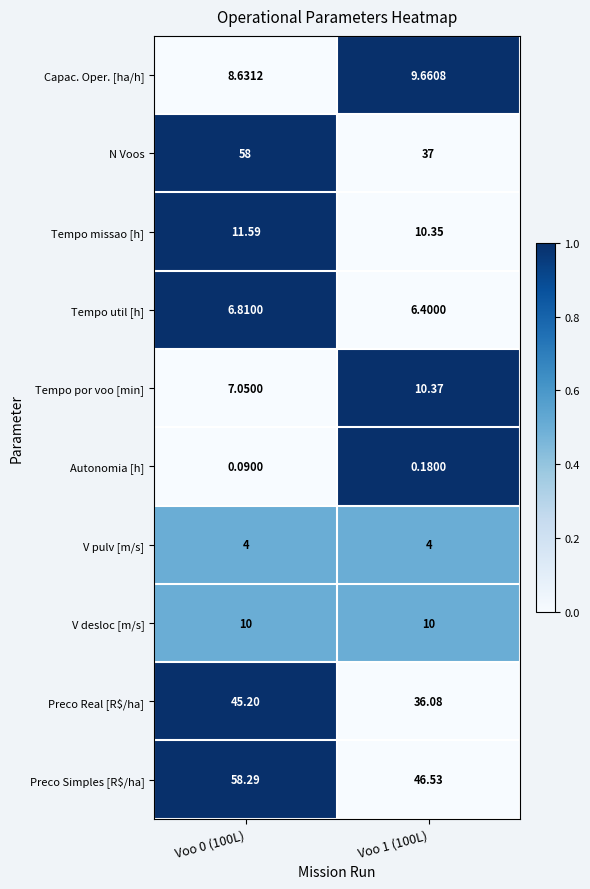

Which series changed the most between Voo 0 (100L) and Voo 1 (100L)?

N Voos